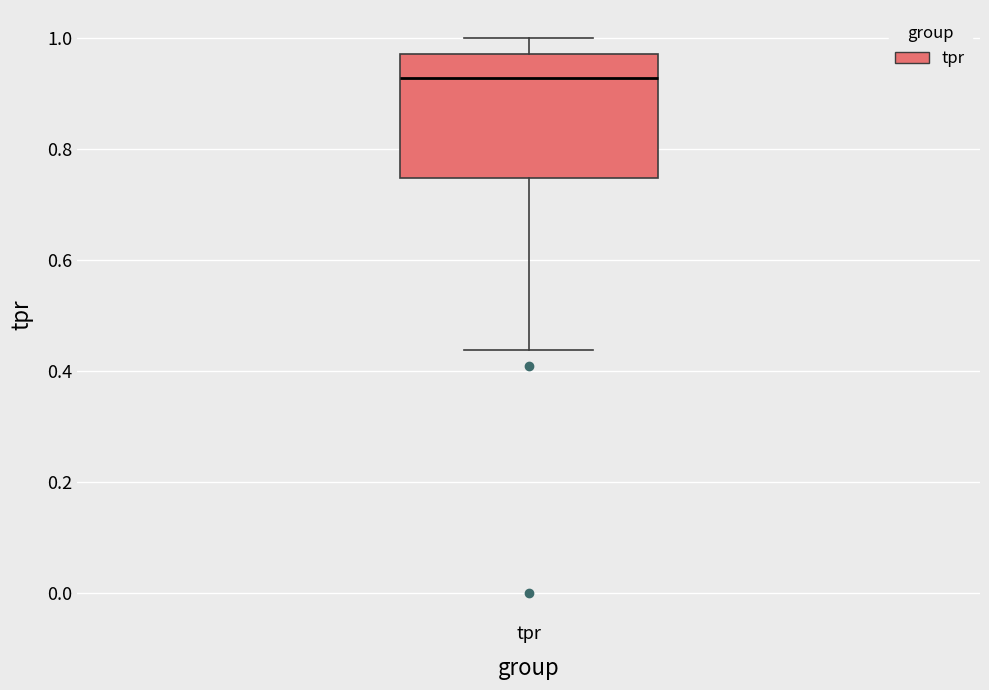

Where does the upper whisker of the box for tpr end on the y-axis? The values are not printed on the chart, so give them approximately, as read against the axis.

1.00